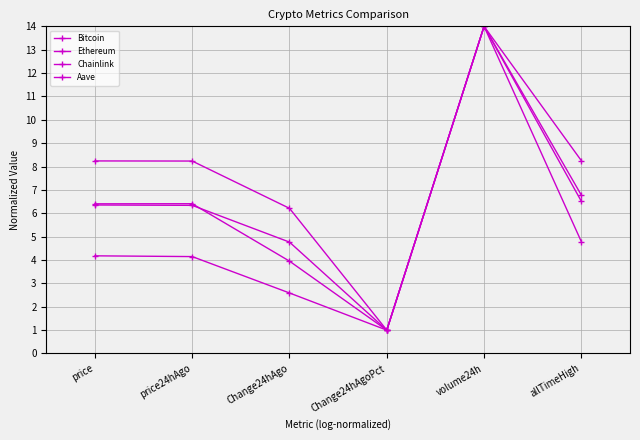

The value of Aave at price24hAgo is 6.4. True or false?

True